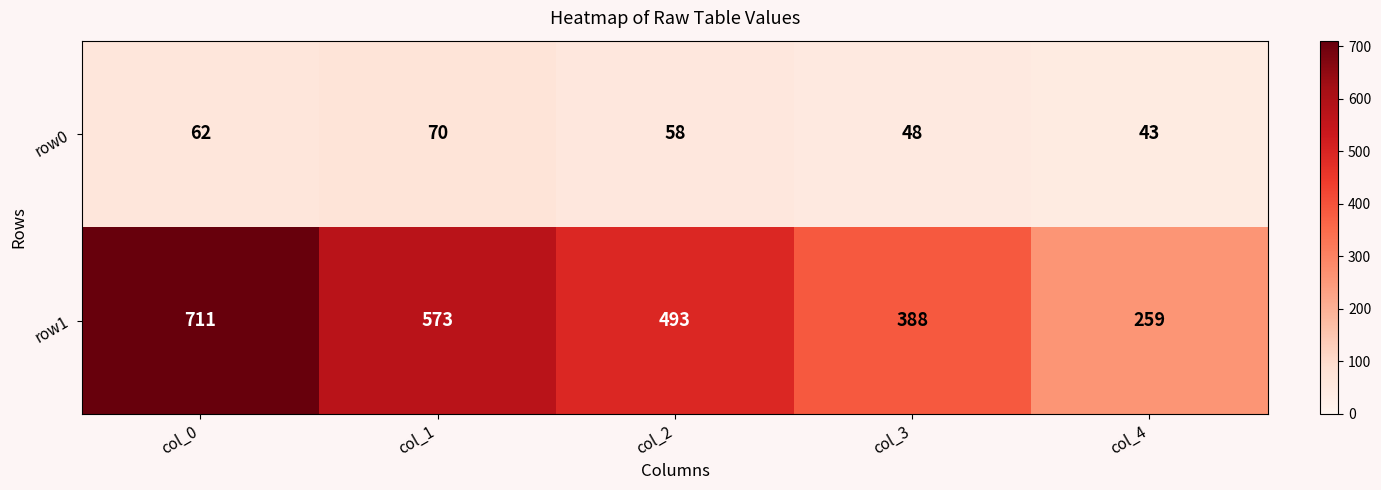

Reading right to left, extract all data points from this chart.

row0: col_4=43	col_3=48	col_2=58	col_1=70	col_0=62
row1: col_4=259	col_3=388	col_2=493	col_1=573	col_0=711